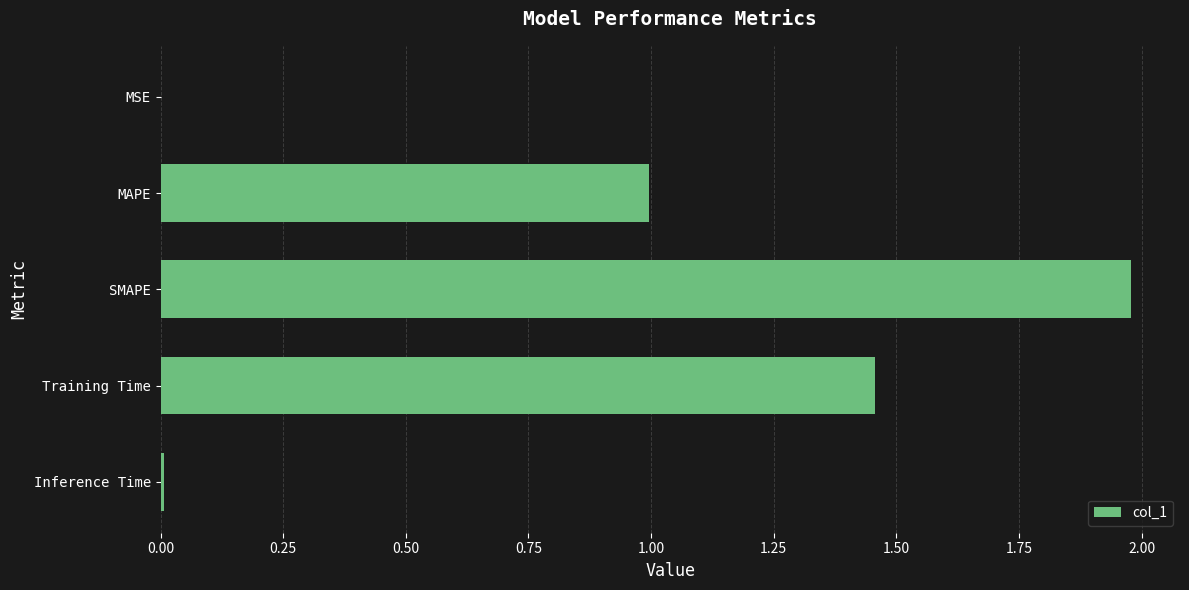

Which label corresponds to the largest value in the chart?

SMAPE